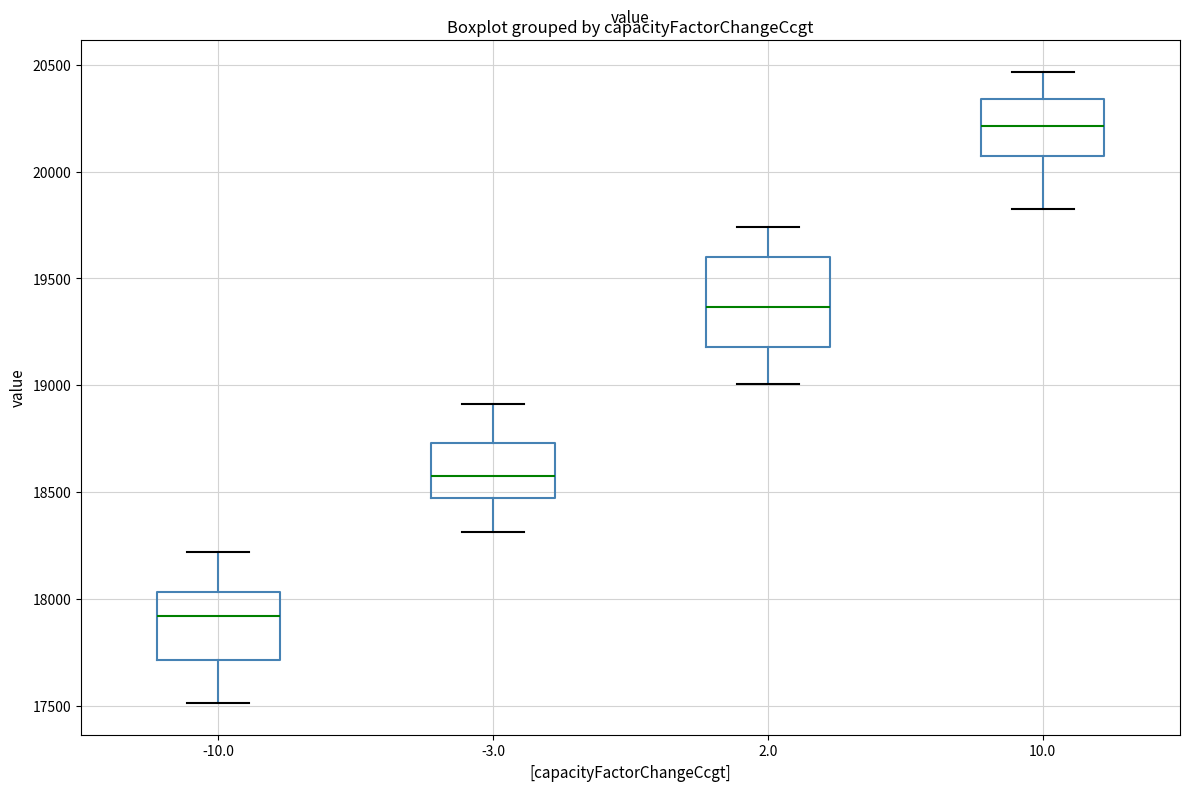

Which box is the tallest, from its lower edge to its upper edge?

2.0